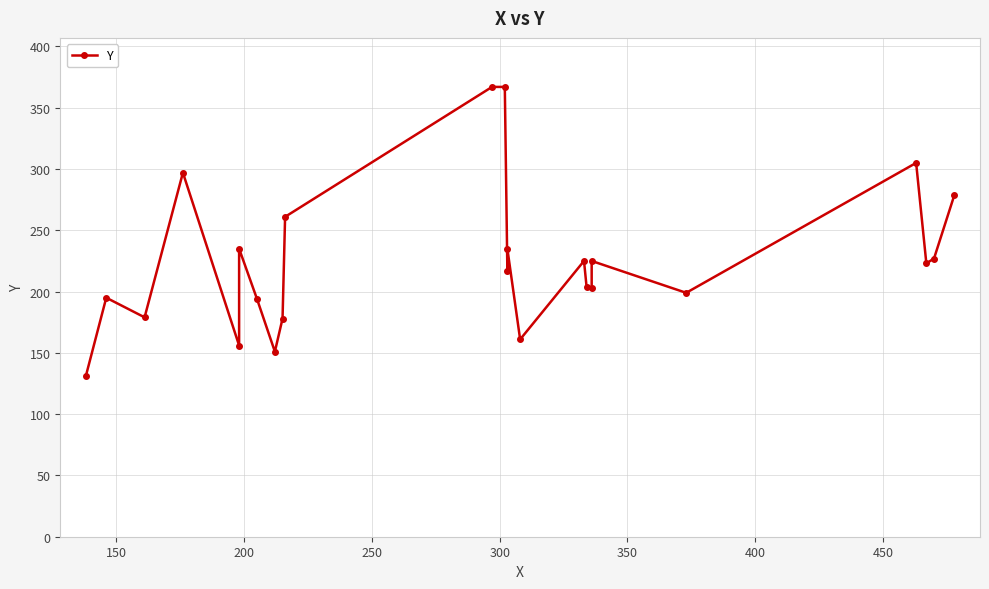

What is the value of the 7th point from the left?

194